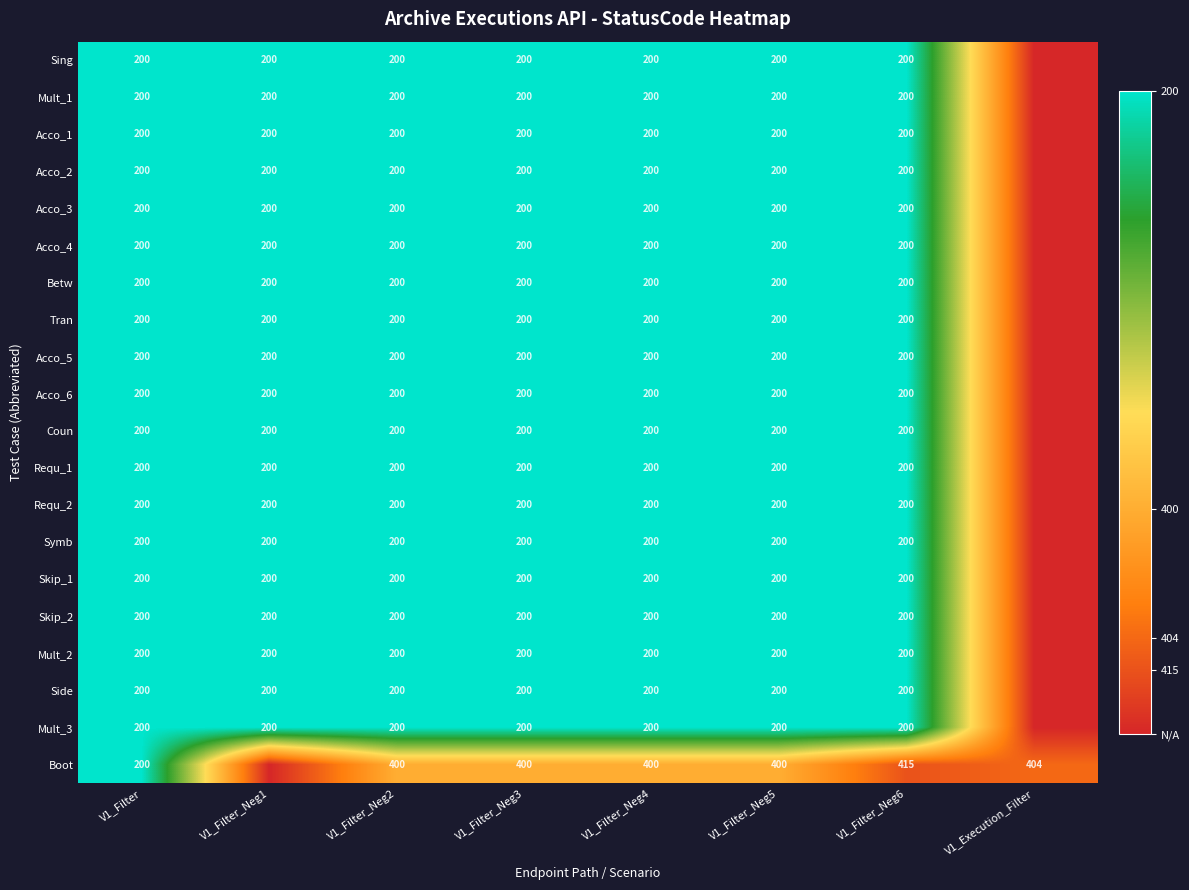

What is the total value across all series at V1_Filter?

4000